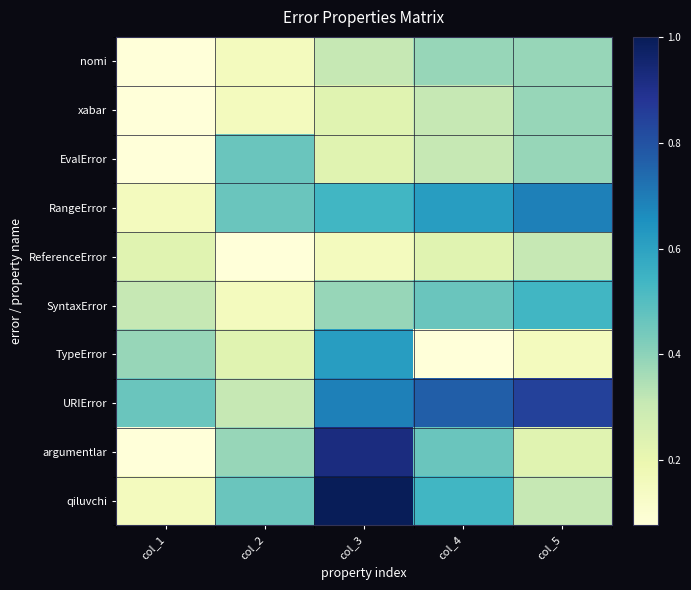

Count the number of categories in the chart.

5